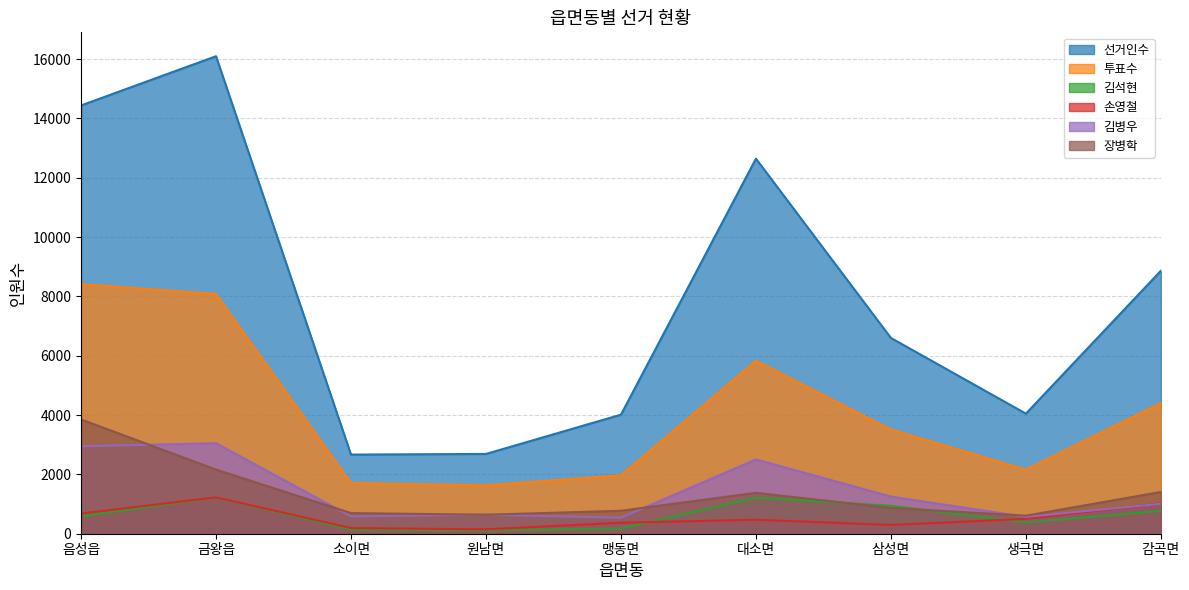

Reading right to left, what are all the values shown in this chart?

선거인수: 감곡면=8863	생극면=4047	삼성면=6598	대소면=12642	맹동면=4013	원남면=2689	소이면=2668	금왕읍=16095	음성읍=14435
투표수: 감곡면=4407	생극면=2159	삼성면=3512	대소면=5831	맹동면=1969	원남면=1632	소이면=1710	금왕읍=8082	음성읍=8413
김석현: 감곡면=767	생극면=380	삼성면=940	대소면=1214	맹동면=174	원남면=117	소이면=138	금왕읍=1218	음성읍=588
손영철: 감곡면=1022	생극면=501	삼성면=296	대소면=472	맹동면=370	원남면=148	소이면=191	금왕읍=1225	음성읍=682
김병우: 감곡면=1011	생극면=566	삼성면=1252	대소면=2504	맹동면=540	원남면=641	소이면=585	금왕읍=3051	음성읍=2947
장병학: 감곡면=1408	생극면=608	삼성면=869	대소면=1378	맹동면=774	원남면=640	소이면=696	금왕읍=2161	음성읍=3853